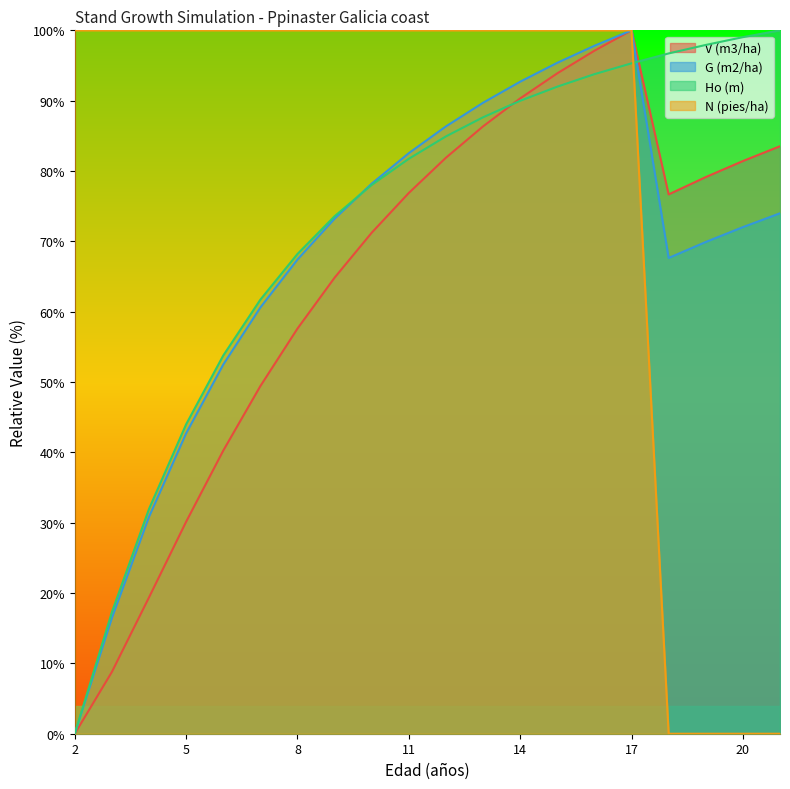

List the labels in order of N (pies/ha) value, largest first.

2, 3, 4, 5, 6, 7, 8, 9, 10, 11, 12, 13, 14, 15, 16, 17, 18, 19, 20, 21